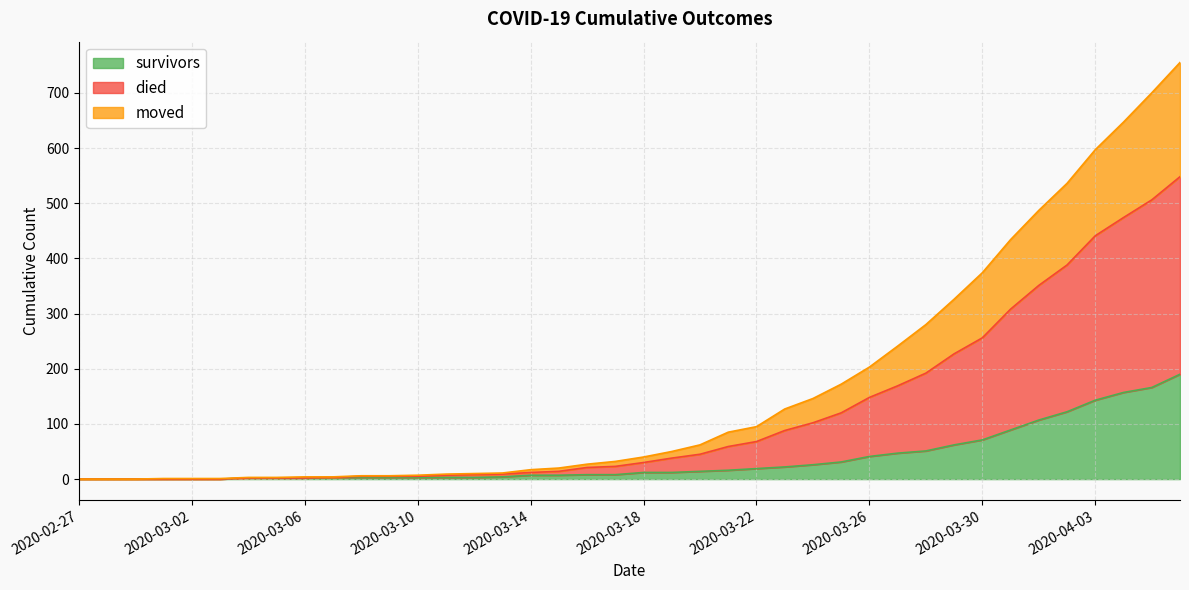

What is the highest value of the survivors series?

190